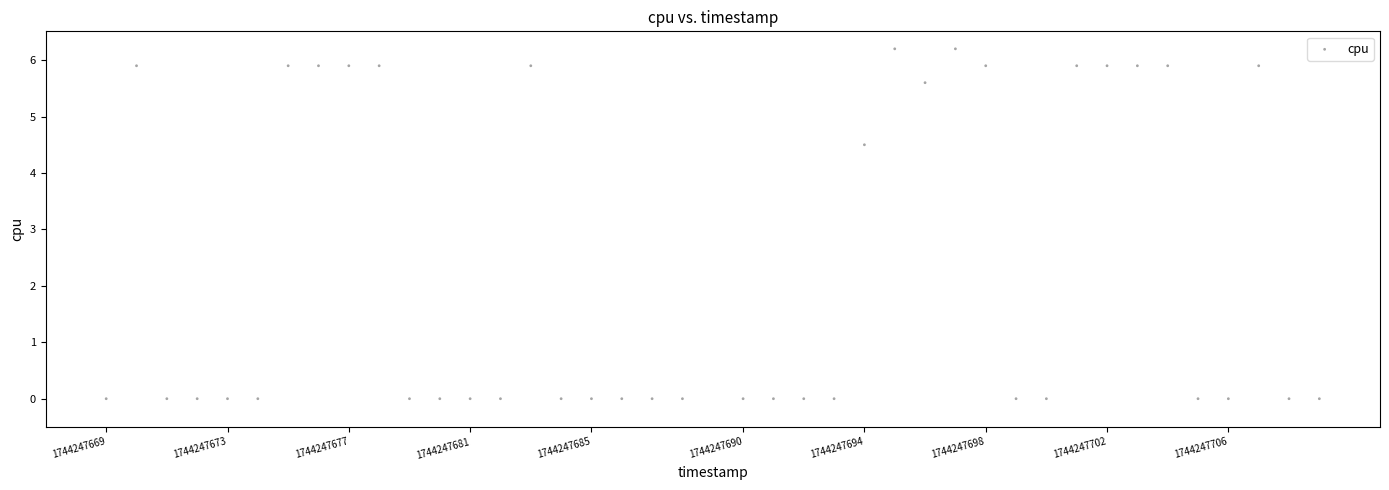

What Y value in the scatter plot is closest to 3?

4.5